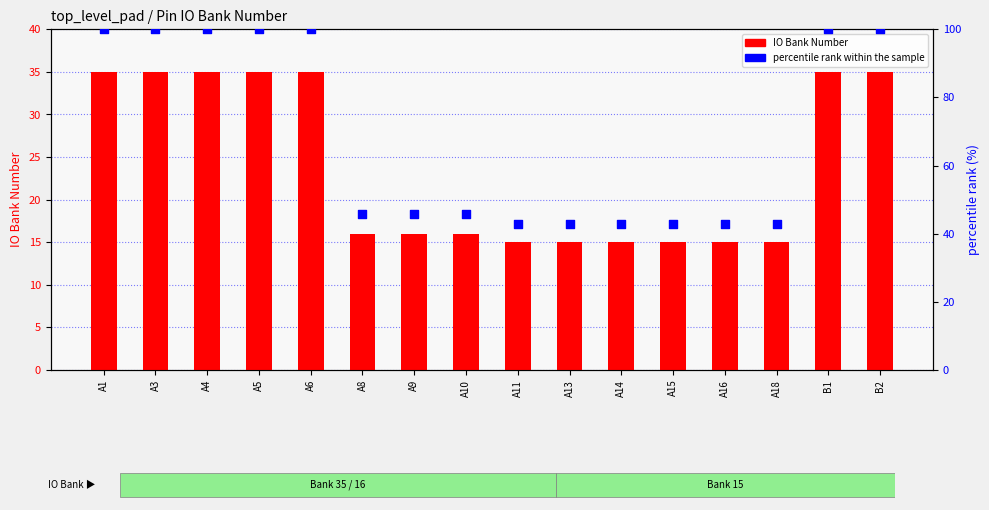

Is the value of percentile rank within the sample at A6 greater than the value of IO Bank Number at A3?

Yes